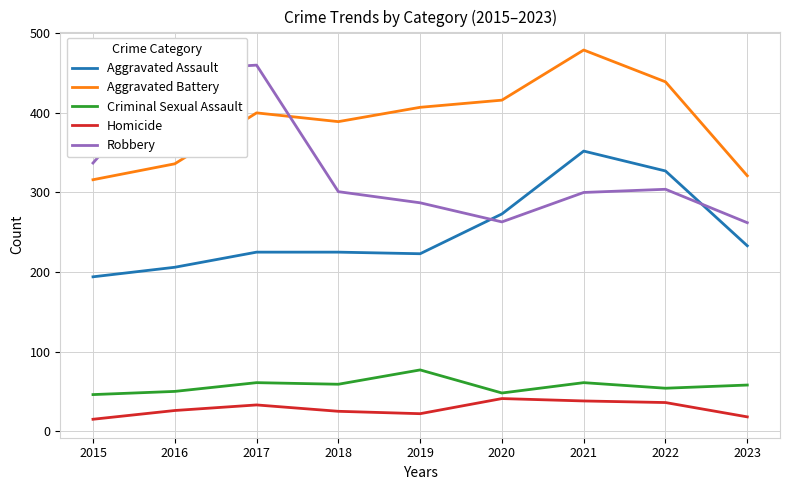

At which category does Robbery reach its first local peak?

2017